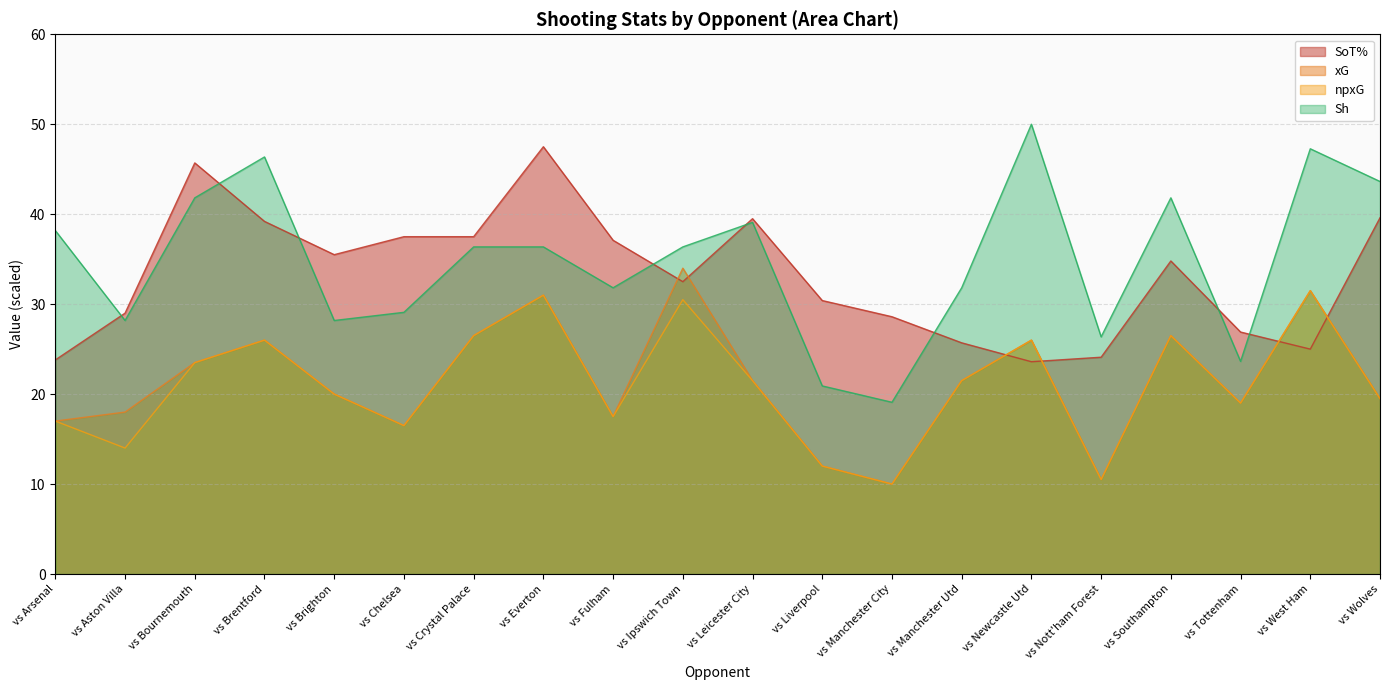

Is the value of SoT% at vs Aston Villa greater than the value of npxG at vs Chelsea?

Yes